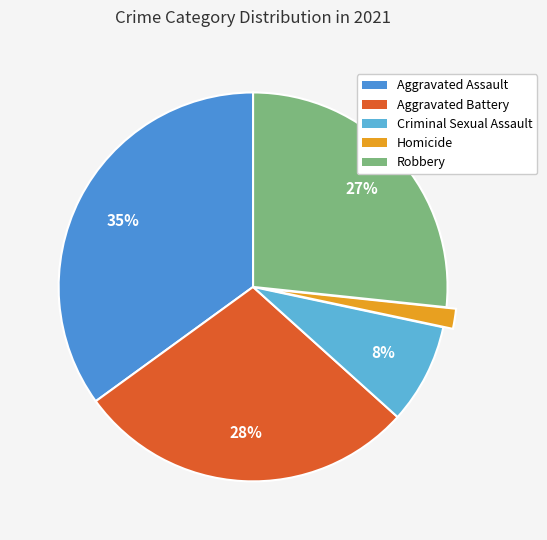

True or false: Homicide accounts for 15% of the total.

False